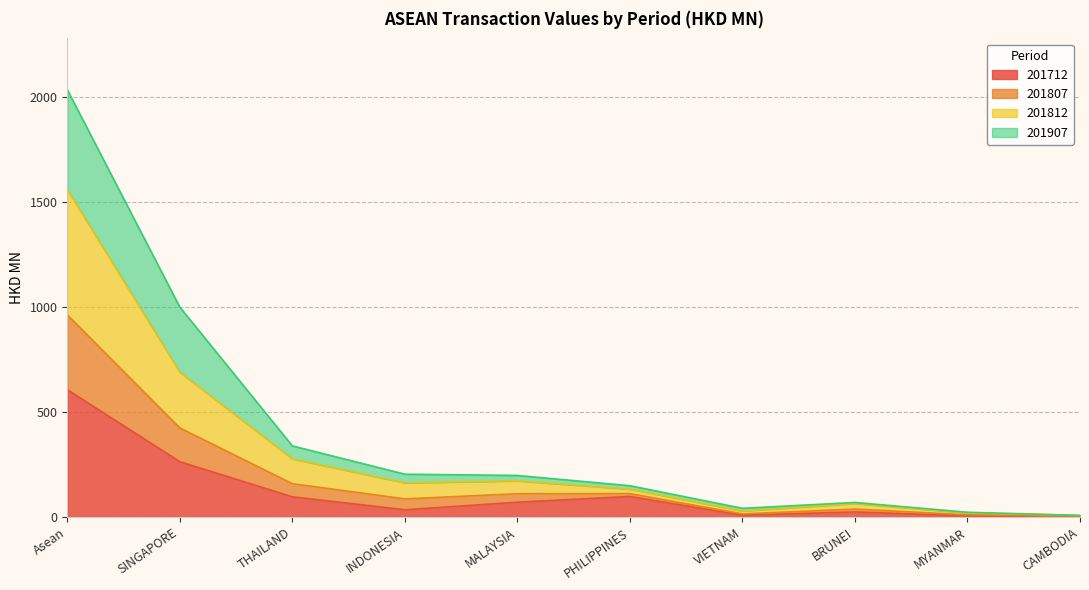

Is it true that 201812 equals 8.2 at CAMBODIA?

True